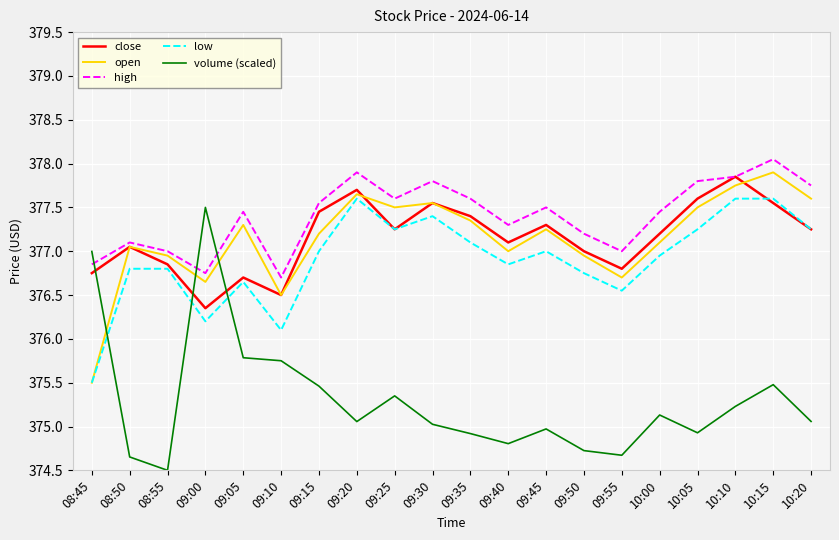

What is the maximum value for volume (scaled)?

377.5